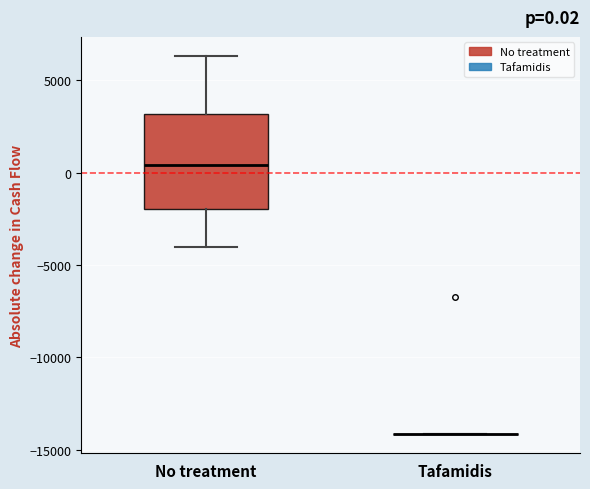

Comparing the boxes themselves (not the whiskers), which one is the tallest?

No treatment